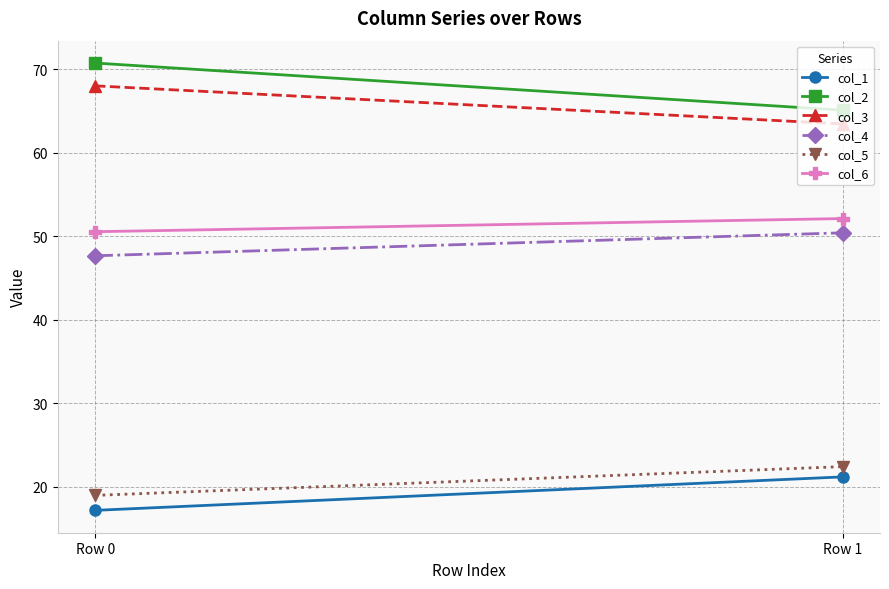

Which series changed the most between Row 0 and Row 1?

col_2